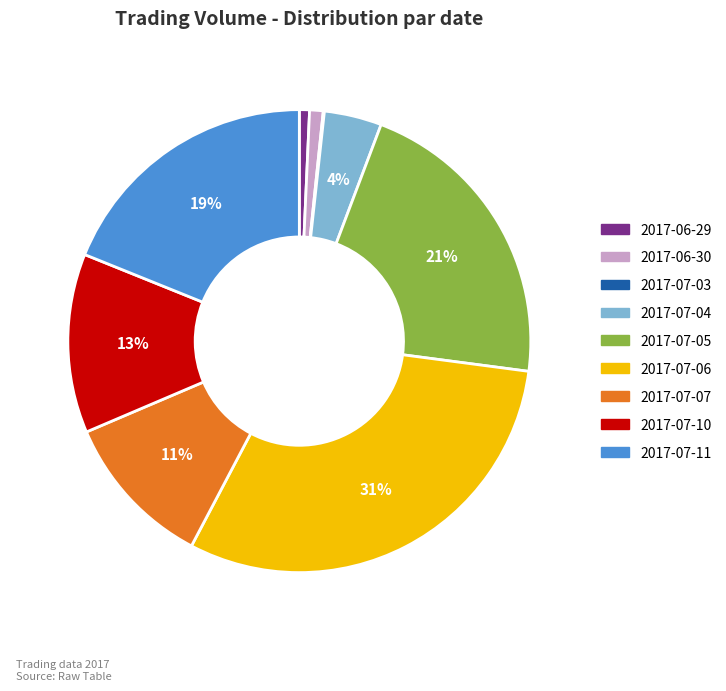

Is there any slice that represents more than half of the pie?

No